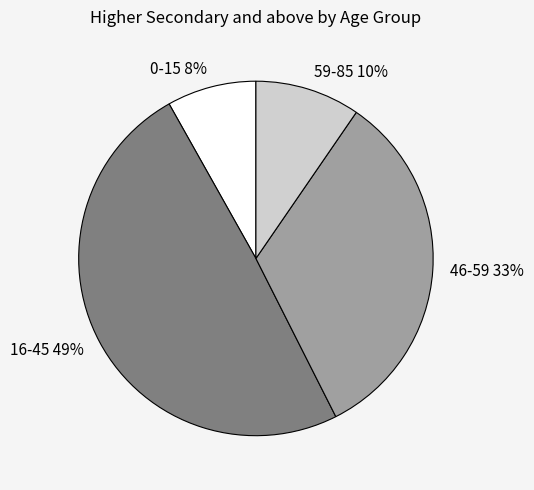

Does 59-85 represent more than half of the total?

No